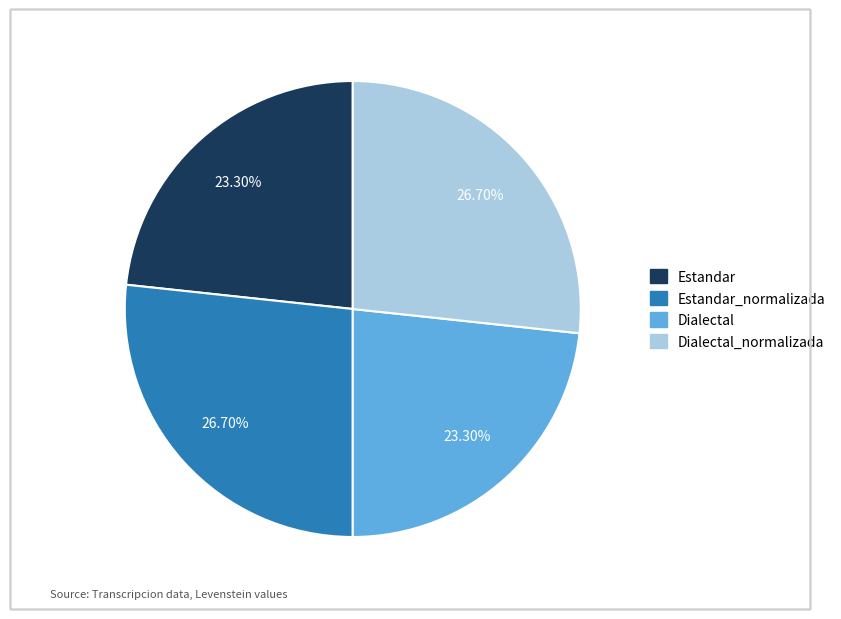

Is there a majority slice in this chart?

No